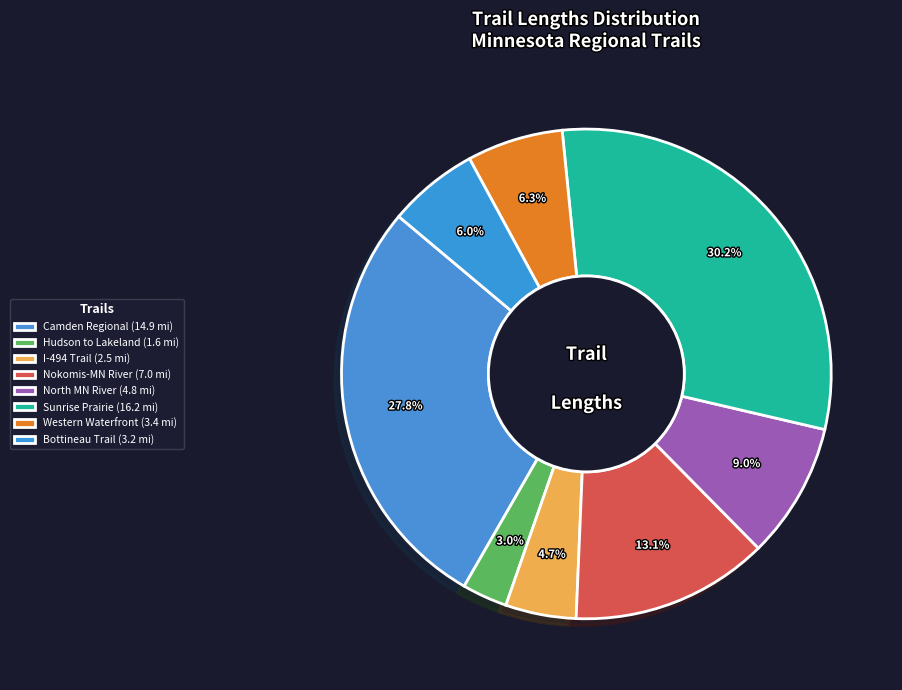

Which category has the biggest portion of the pie?

Sunrise Prairie Trail